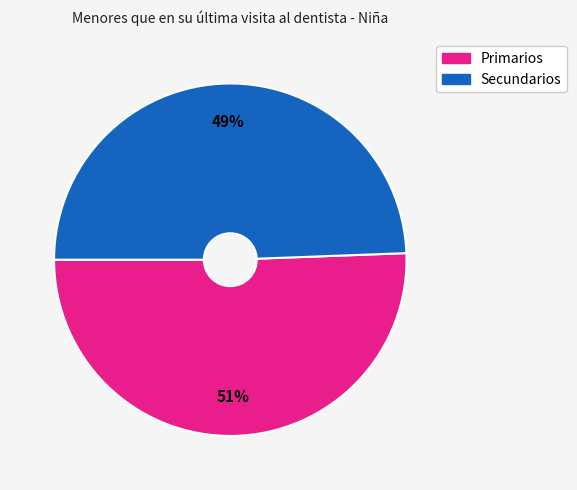

To the nearest percent, what is the average slice percentage?

50%